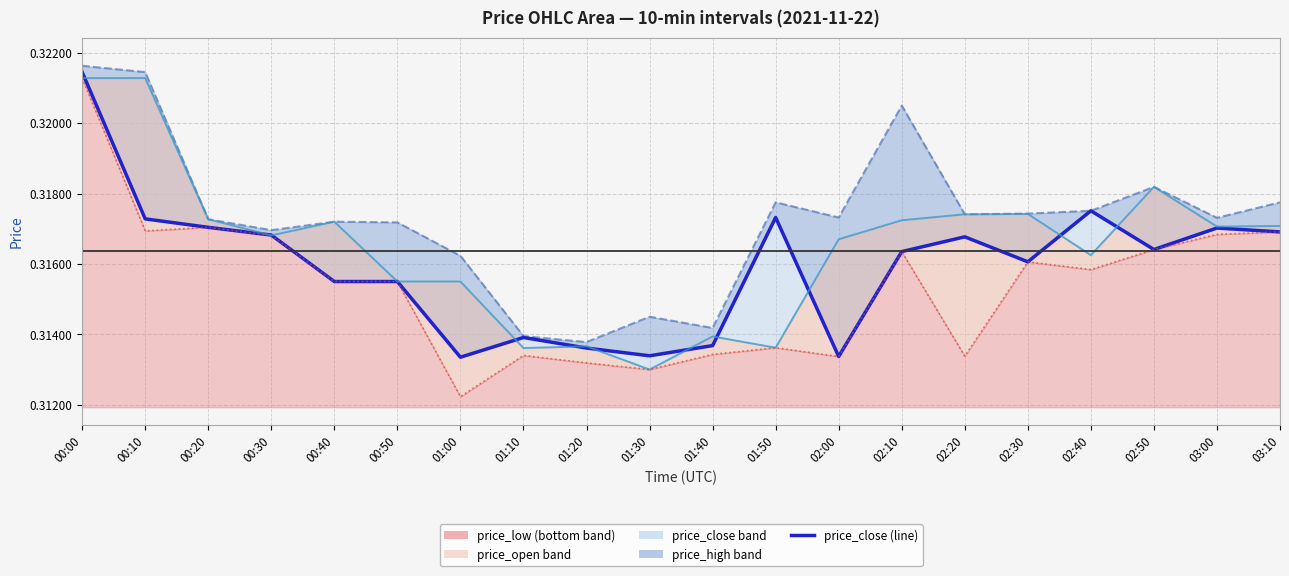

What is the sum of the price_high values at 00:20 and 00:00?

0.6